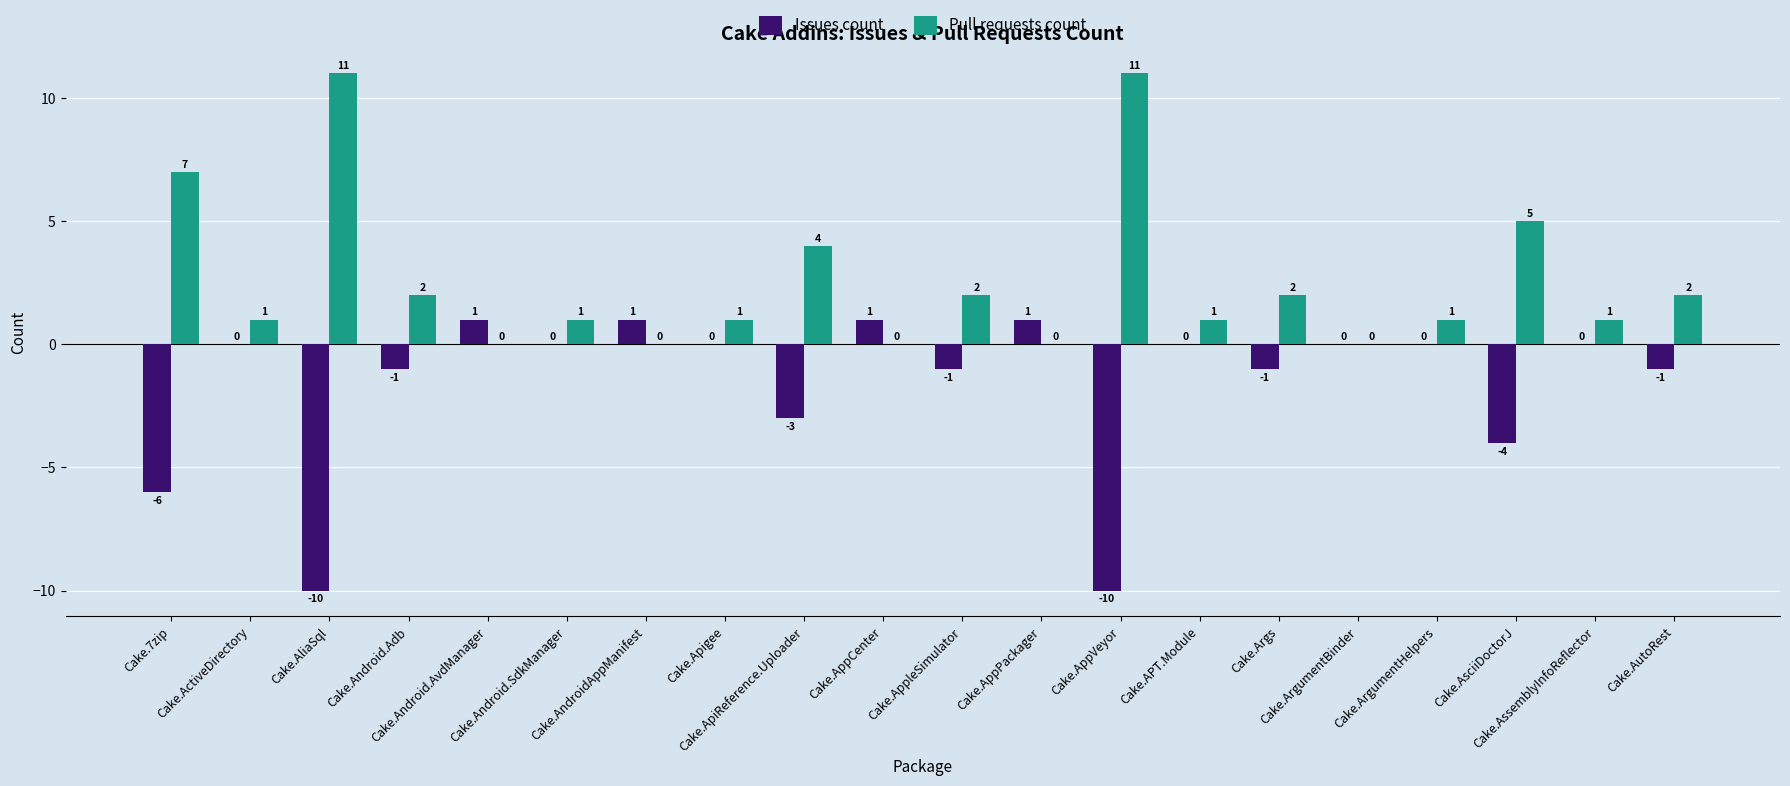

How many values in Pull requests count are above zero?

15